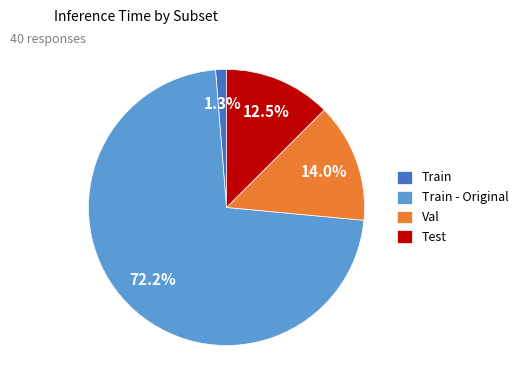

Which category has the smallest portion of the pie?

Train